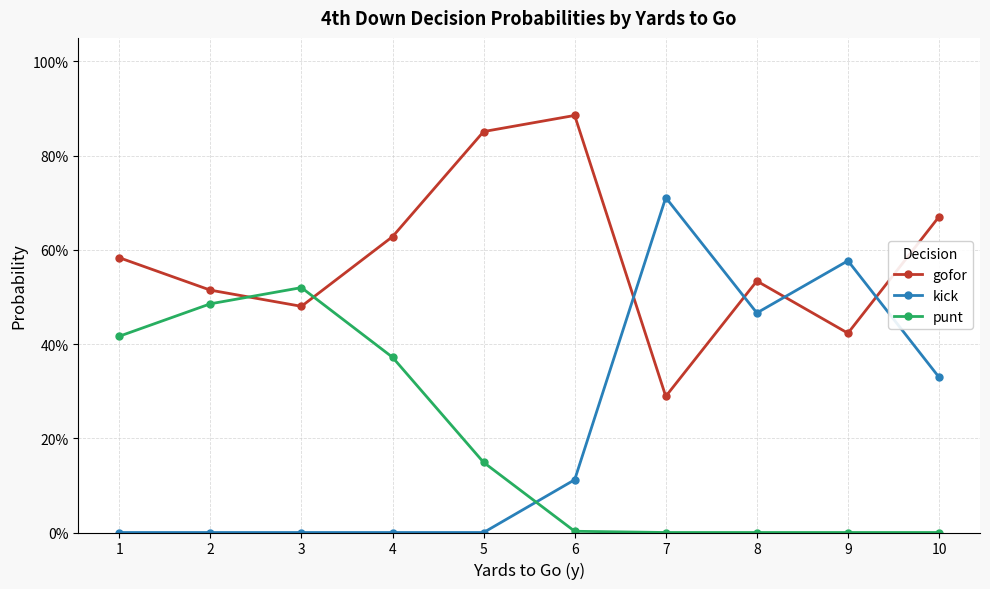

At which category is the sum across all series the highest?

1